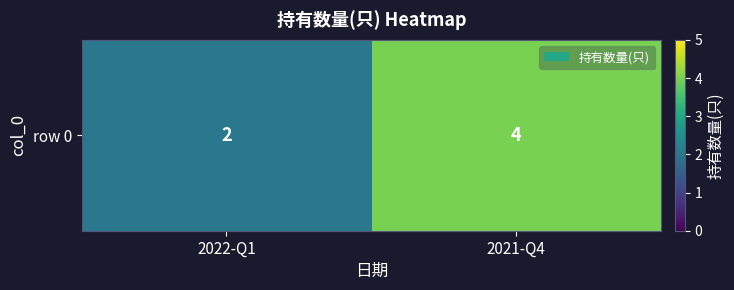

What is the sum of the values at 2022-Q1 and 2021-Q4?

6